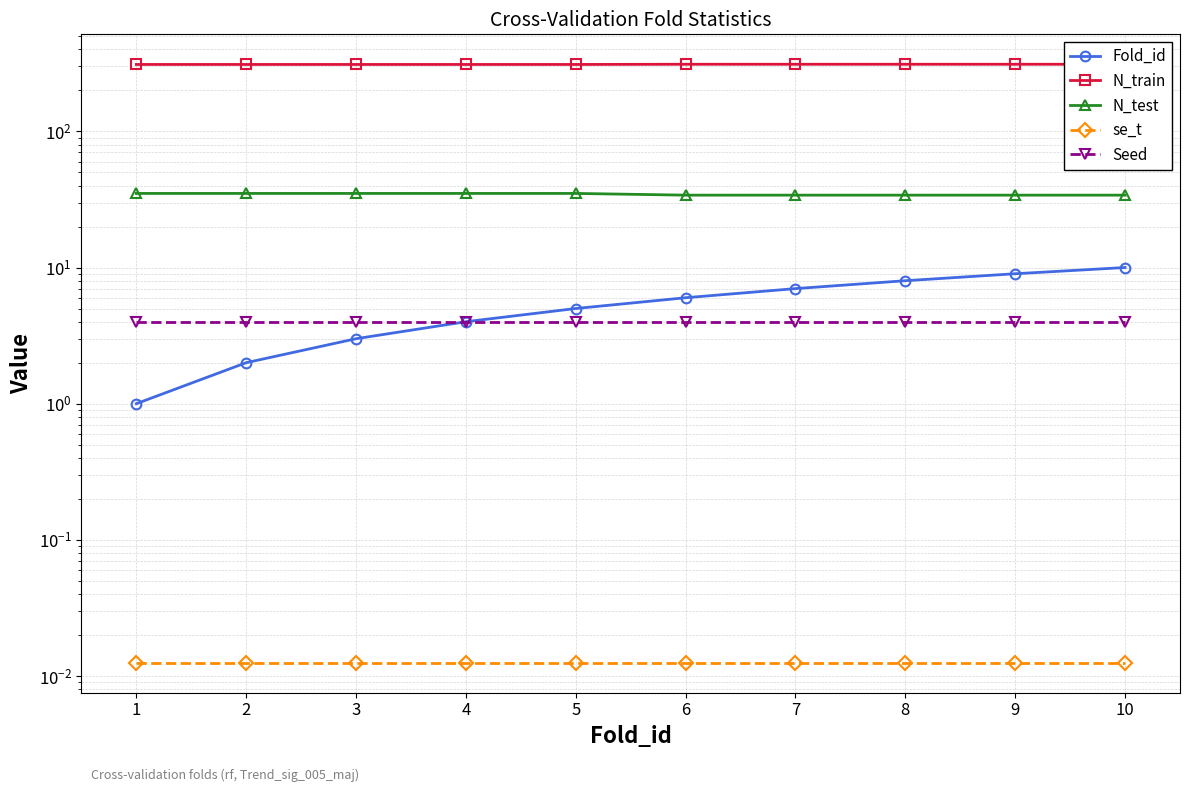

At 2, list the series in order from smallest to largest.

se_t, Fold_id, Seed, N_test, N_train